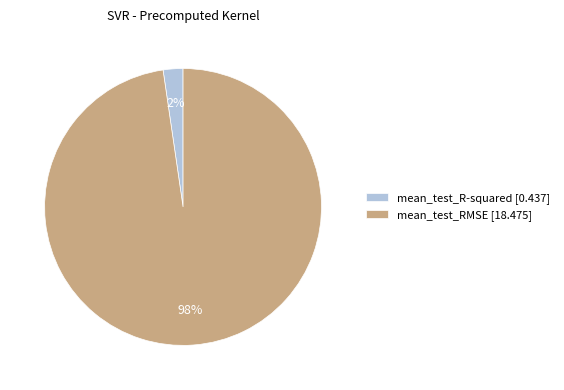

Which category has the biggest portion of the pie?

mean_test_RMSE